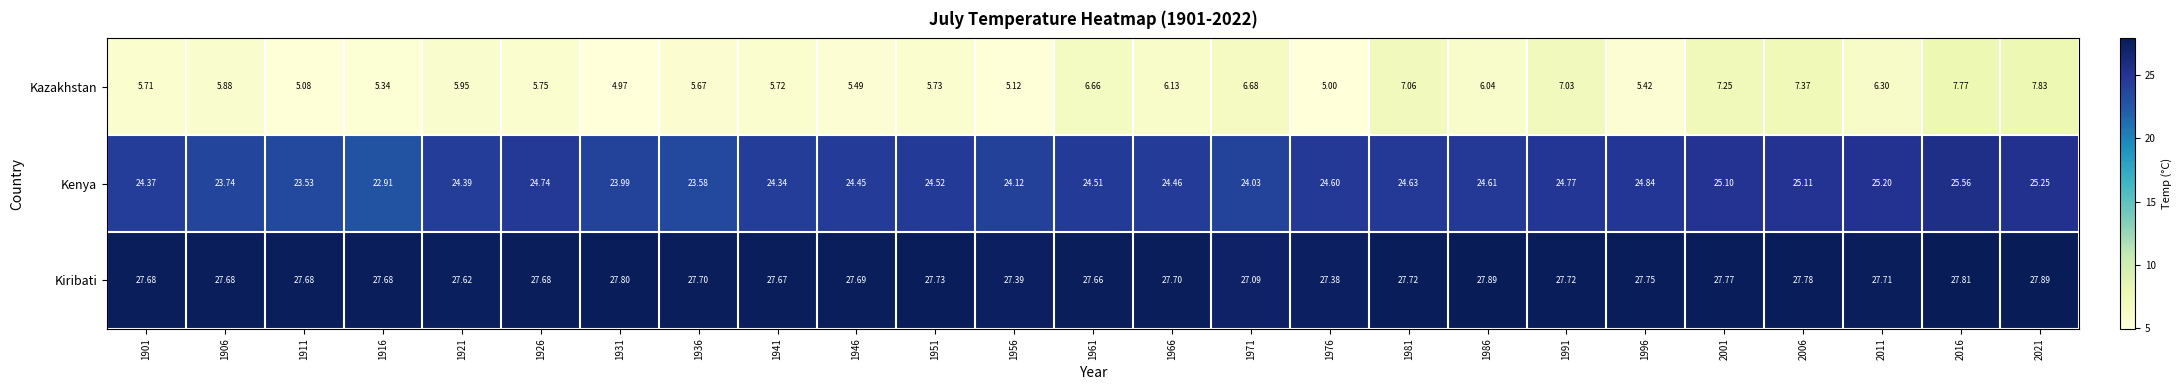

Which series has the largest range (max minus min)?

Kazakhstan